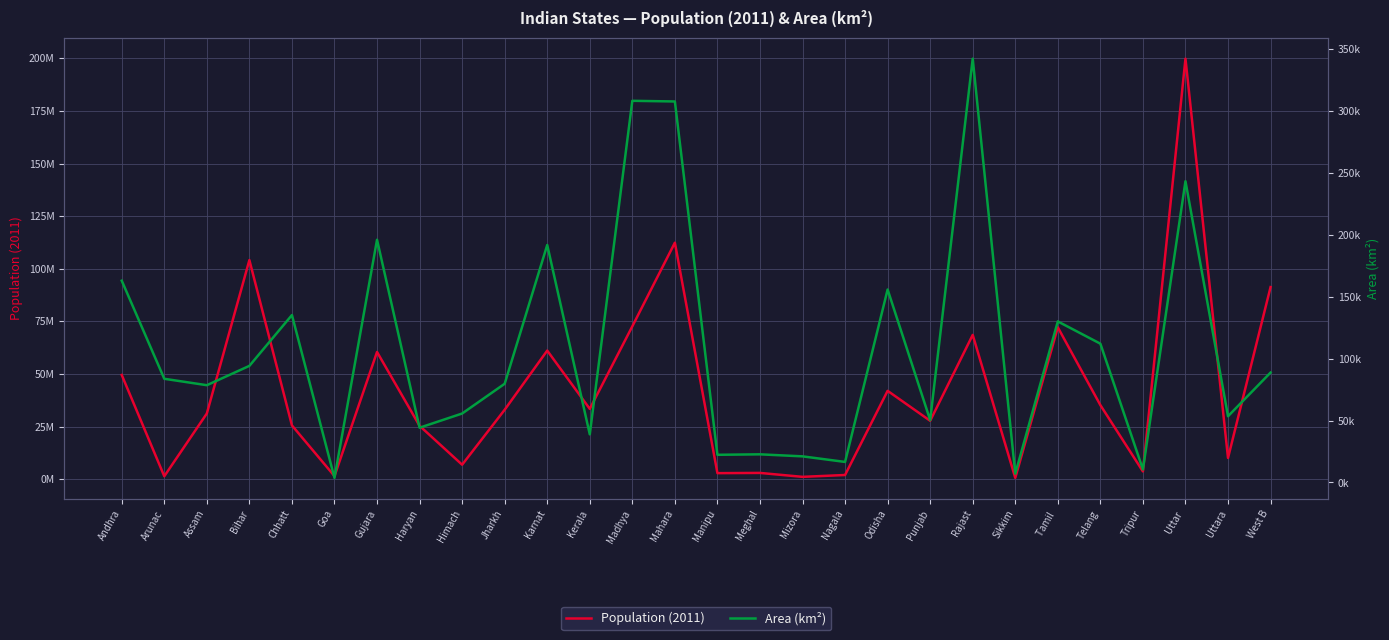

List the series in order of their overall mean, highest first.

Population (2011), Area (km²)